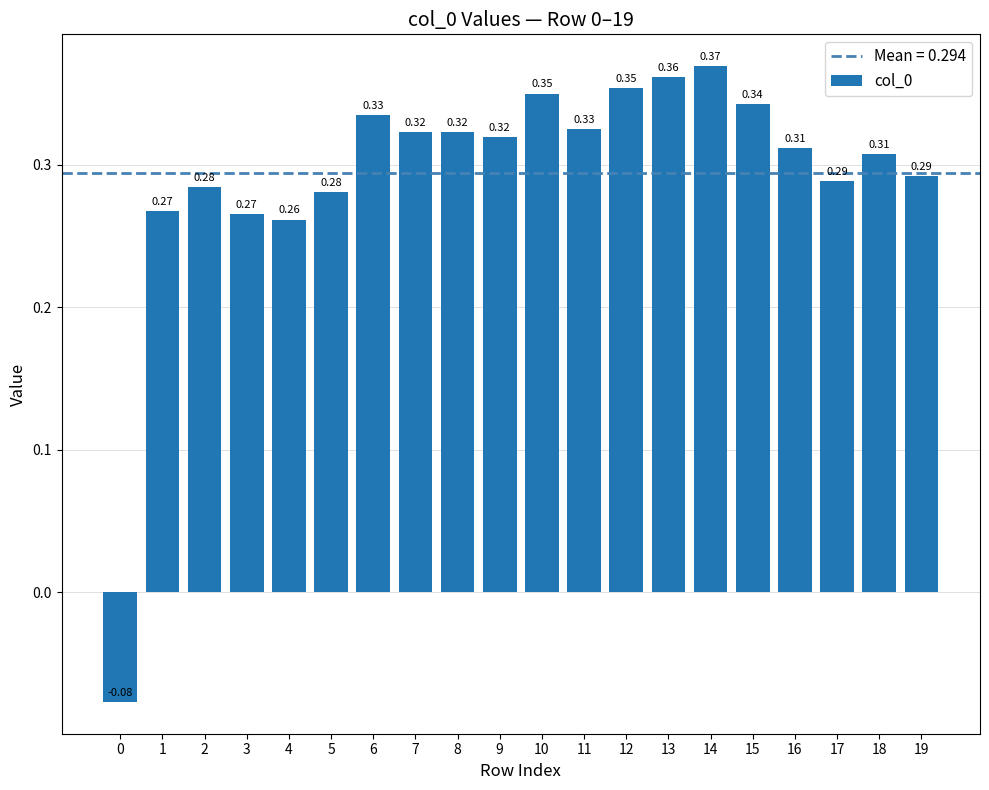

Is it true that the value at 9 is 0.4?

False